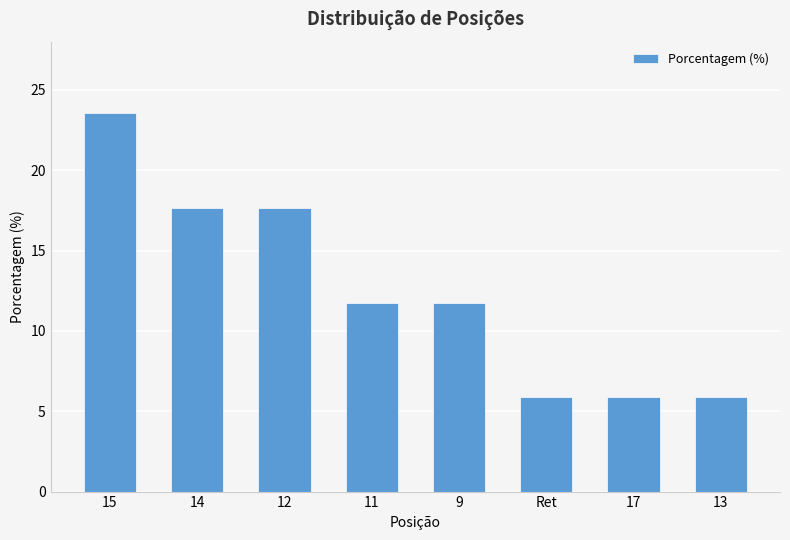

Which label corresponds to the largest value in the chart?

15